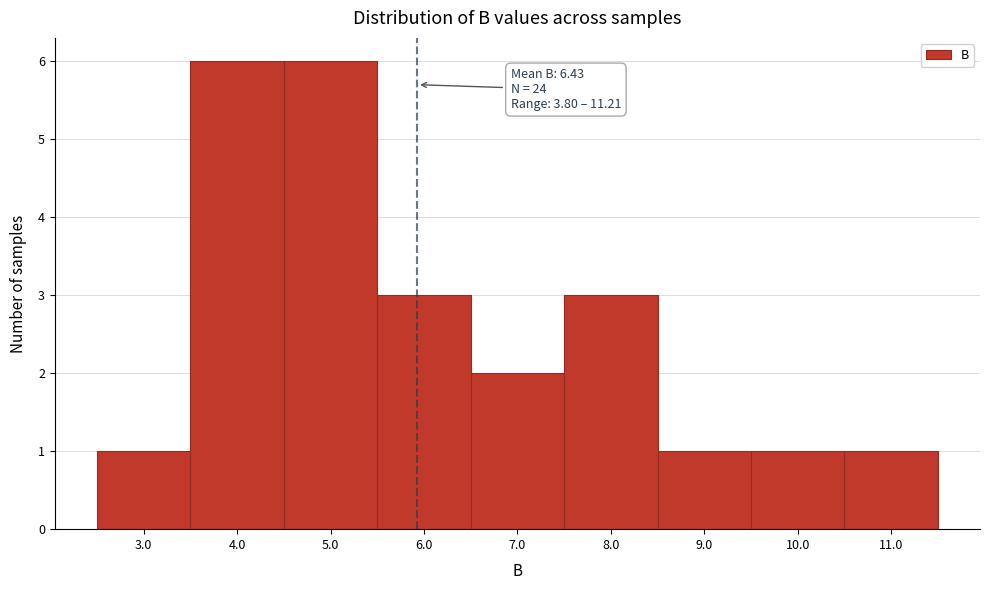

Reading left to right, extract all data points from this chart.

3.0=1	4.0=6	5.0=6	6.0=3	7.0=2	8.0=3	9.0=1	10.0=1	11.0=1